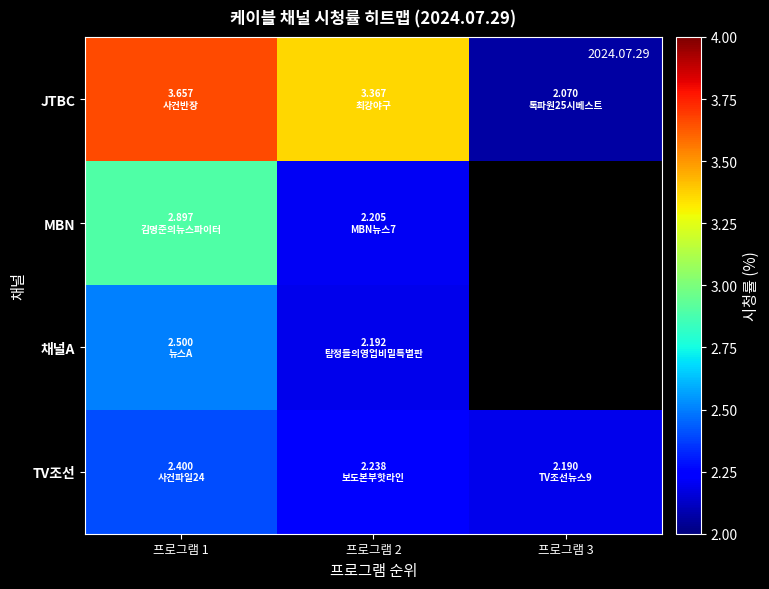

What is the smallest value displayed?

2.1